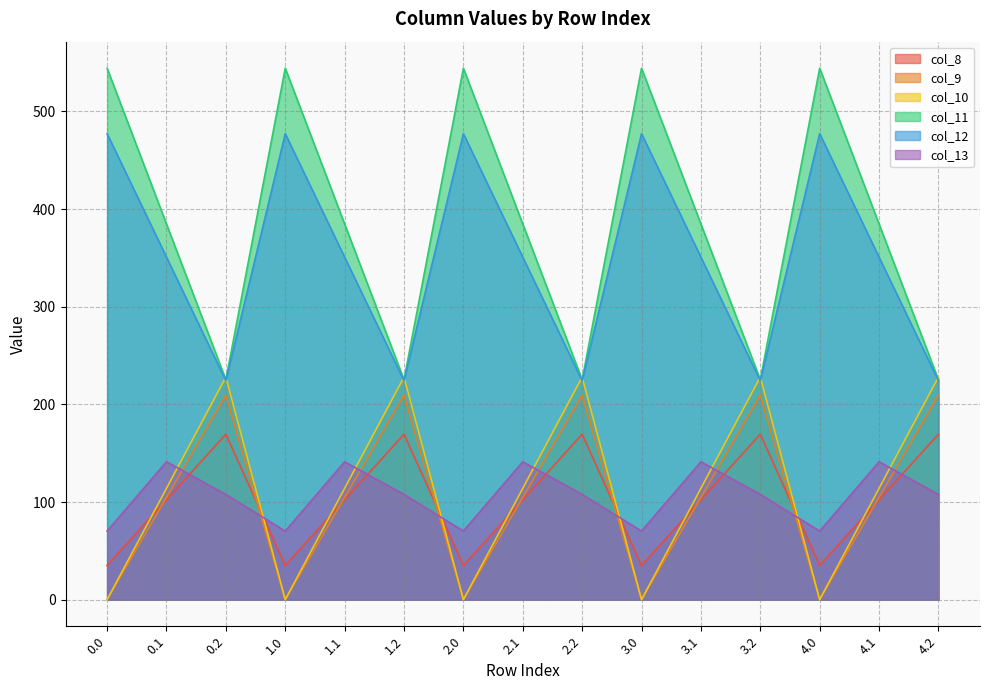

The value of col_9 at 3.1 is 33.0. True or false?

False